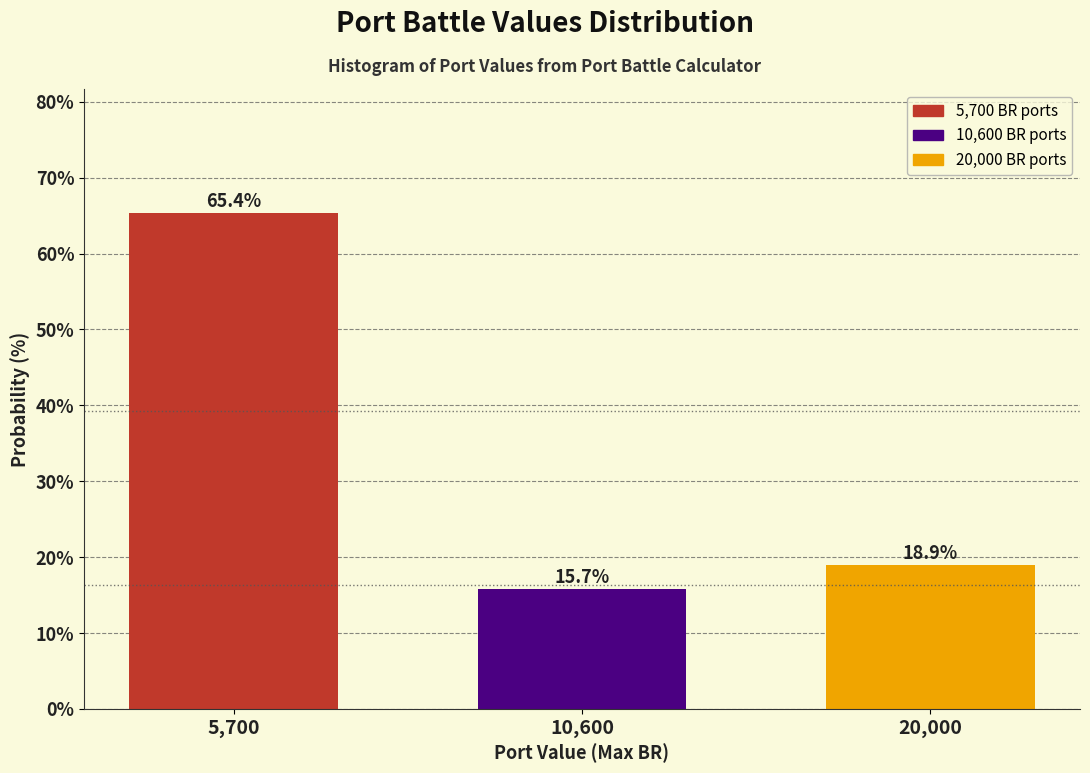

Reading left to right, extract all data points from this chart.

5,700=65.4	10,600=15.7	20,000=18.9